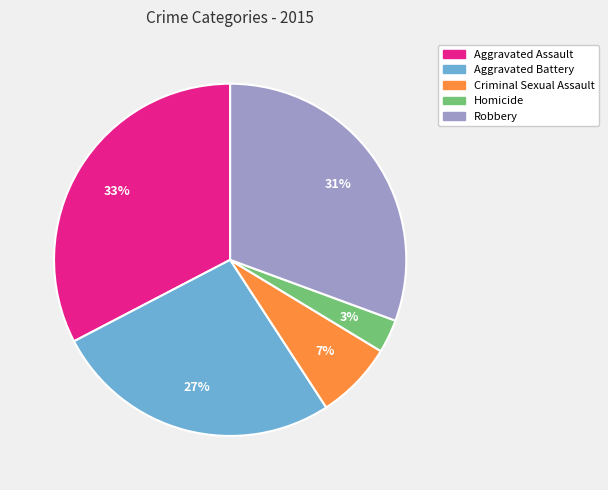

The Aggravated Assault slice represents 22% of the pie. True or false?

False